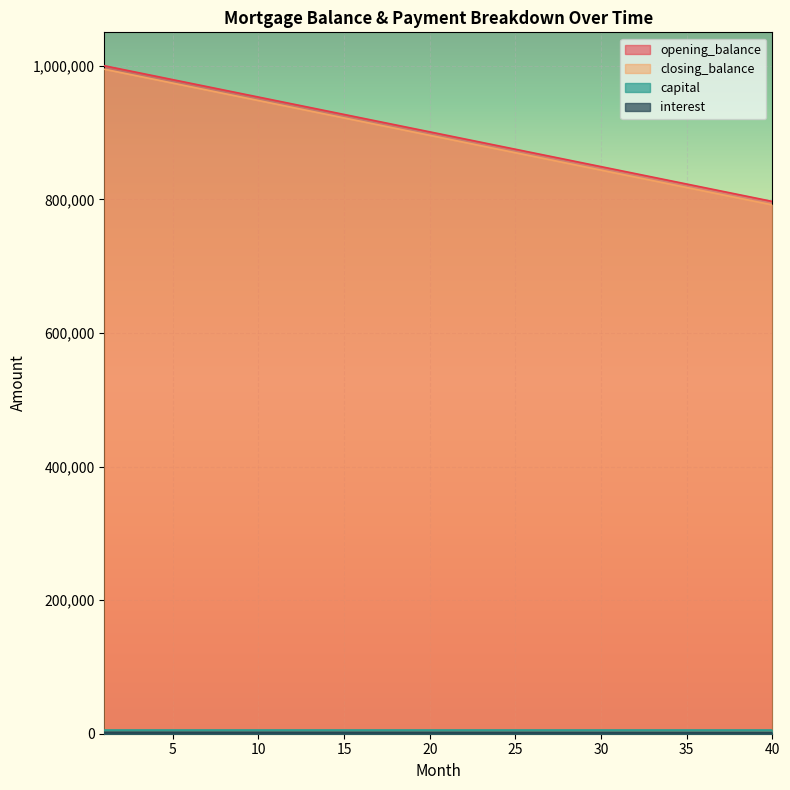

True or false: interest and opening_balance intersect in this chart.

False